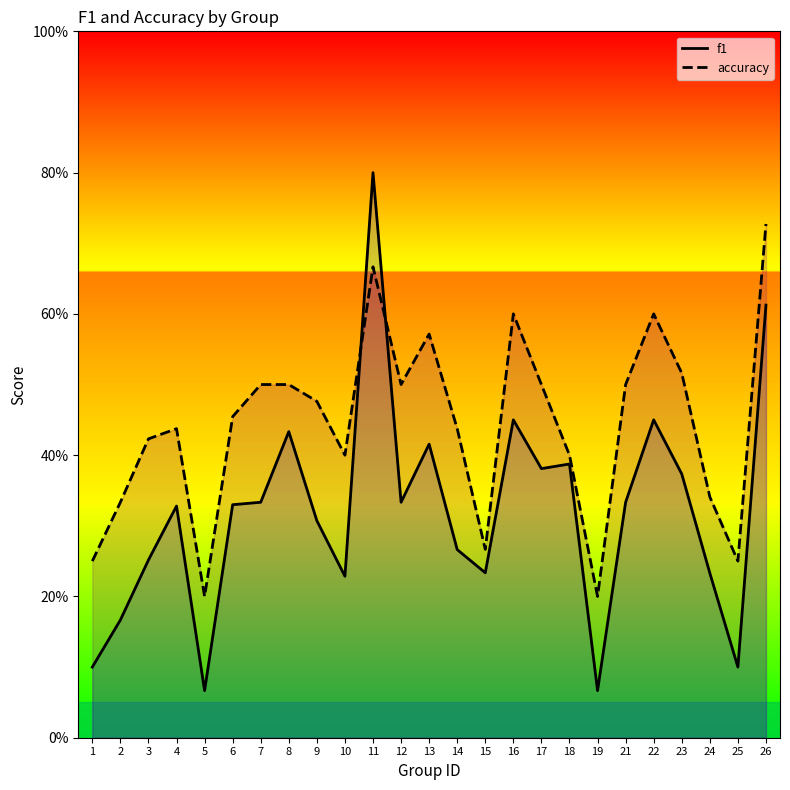

Reading right to left, transcribe all the data shown in this chart.

f1: 0.6	0.1	0.2	0.4	0.5	0.3	0.1	0.4	0.4	0.5	0.2	0.3	0.4	0.3	0.8	0.2	0.3	0.4	0.3	0.3	0.1	0.3	0.3	0.2	0.1
accuracy: 0.7	0.2	0.3	0.5	0.6	0.5	0.2	0.4	0.5	0.6	0.3	0.4	0.6	0.5	0.7	0.4	0.5	0.5	0.5	0.5	0.2	0.4	0.4	0.3	0.2